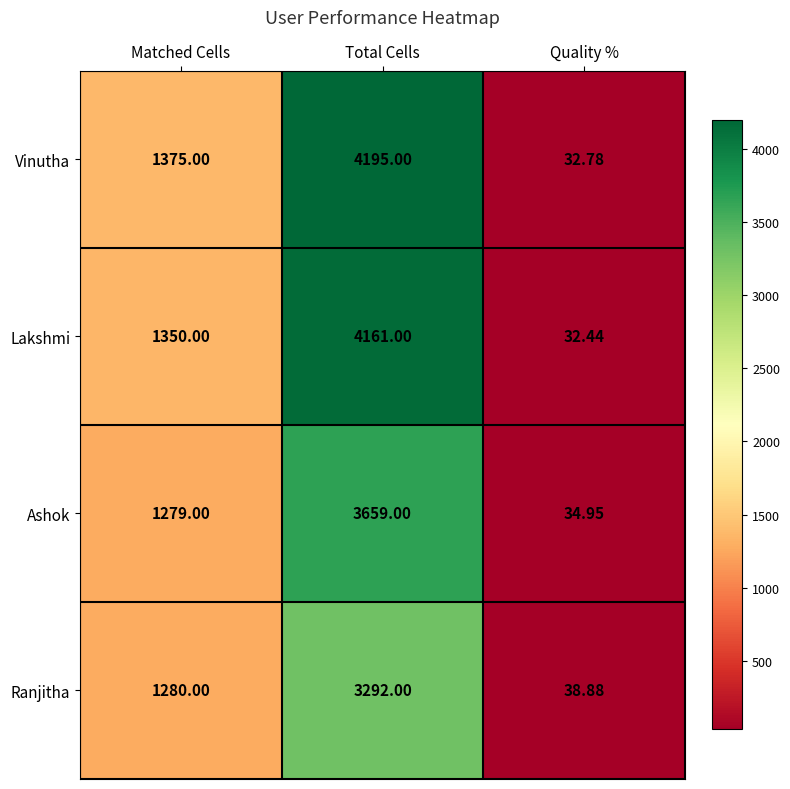

Which series has the largest total across all categories?

Vinutha